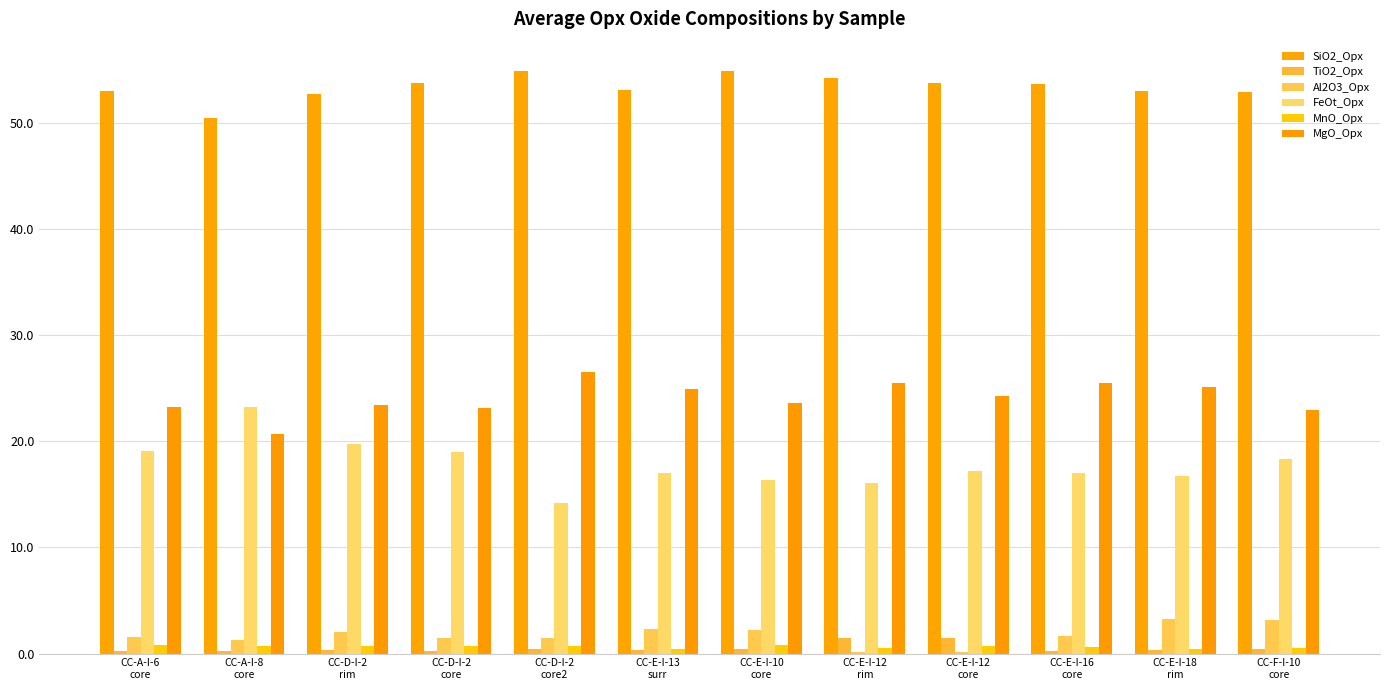

How many categories are shown in the chart?

12